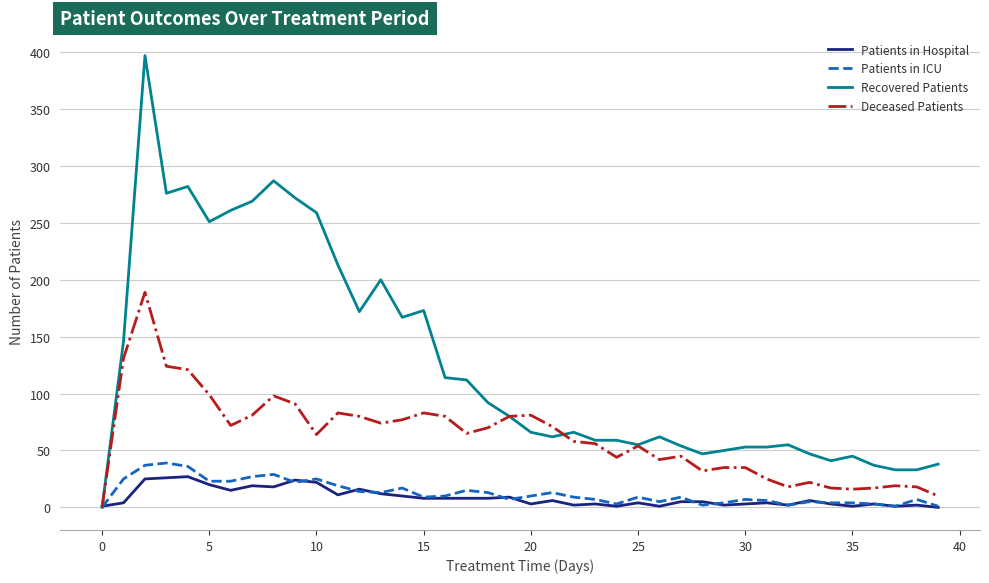

What is the average value of the Recovered Patients series?

126